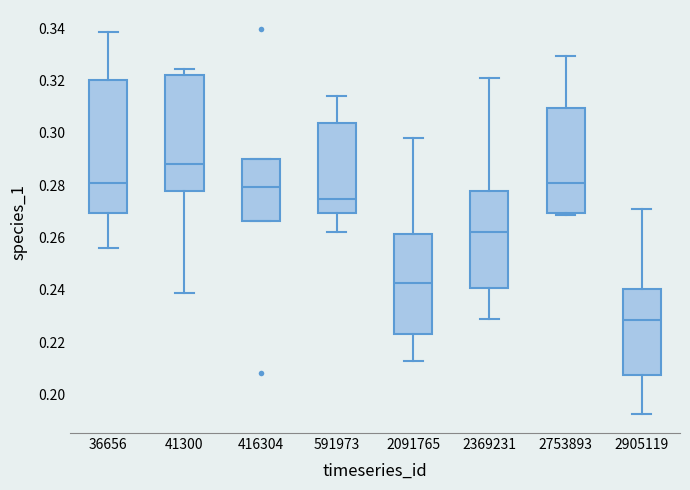

Comparing the boxes themselves (not the whiskers), which one is the tallest?

36656